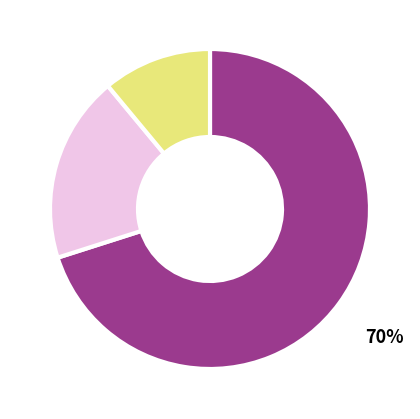

How many slices are in this pie chart?

3